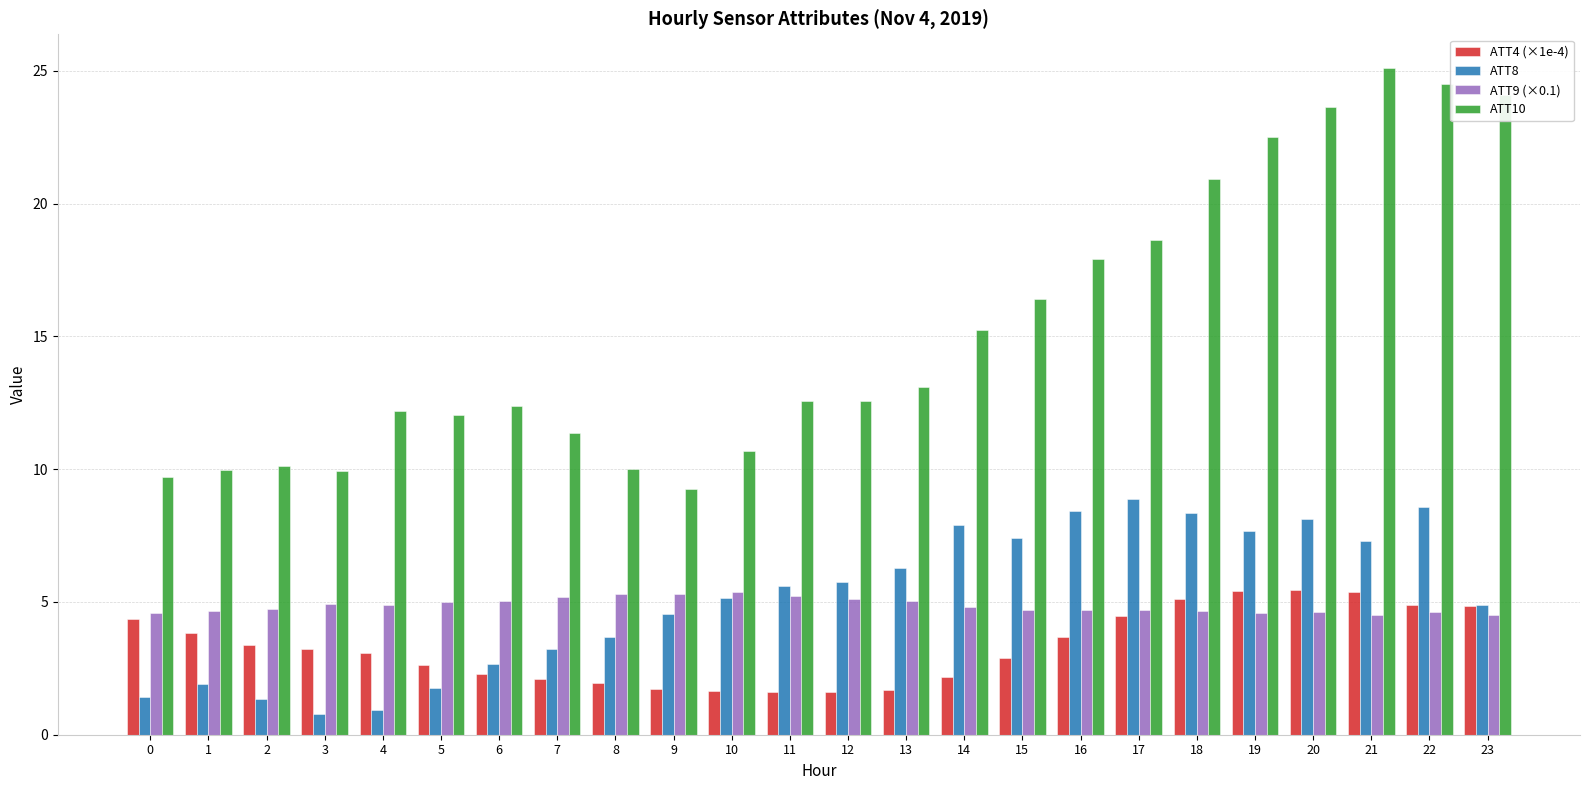

Which series has the largest total across all categories?

ATT10